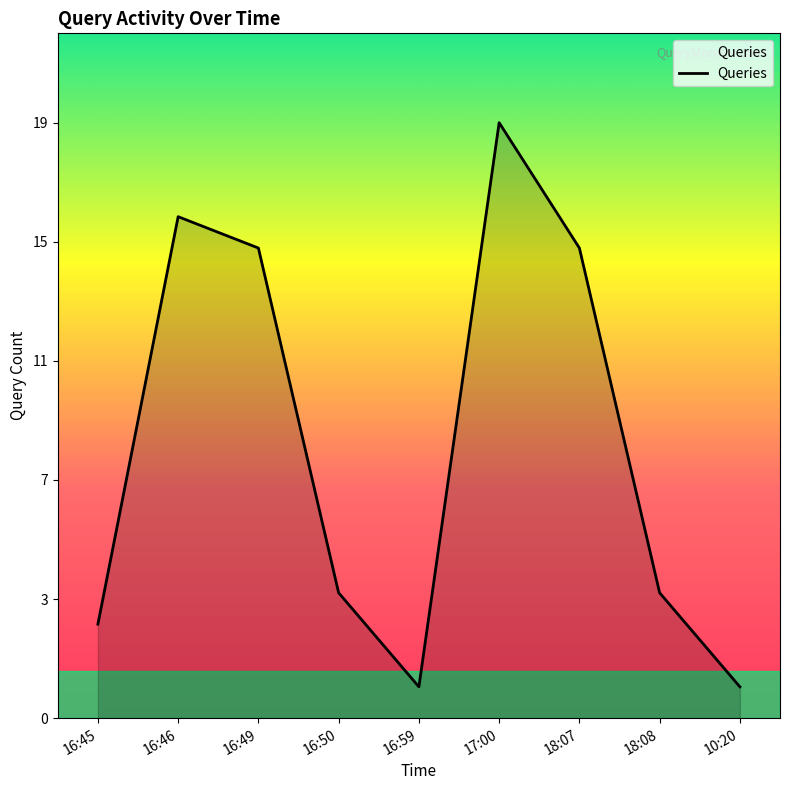

Does the chart have visible grid lines?

No